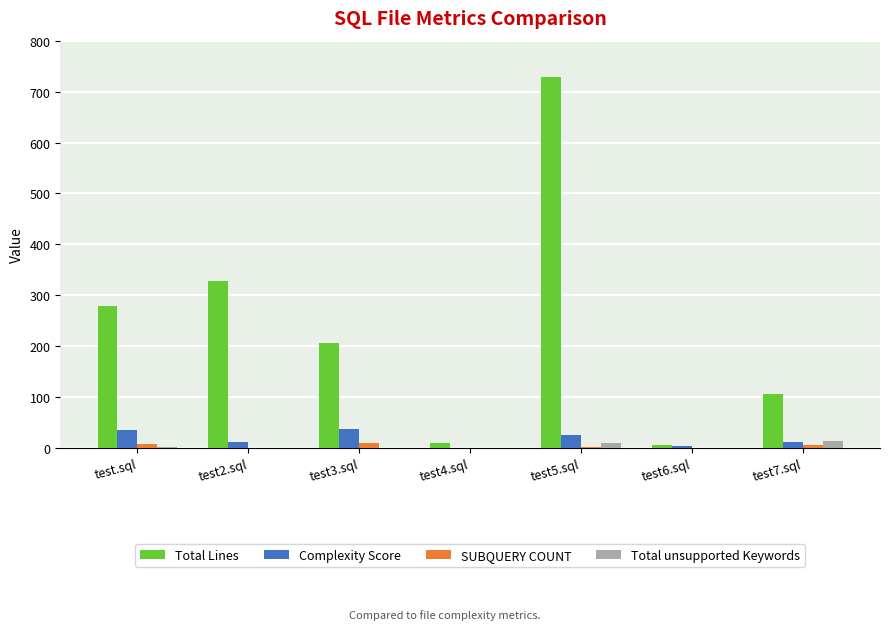

True or false: Total Lines has a value of 1305.6 at test5.sql.

False